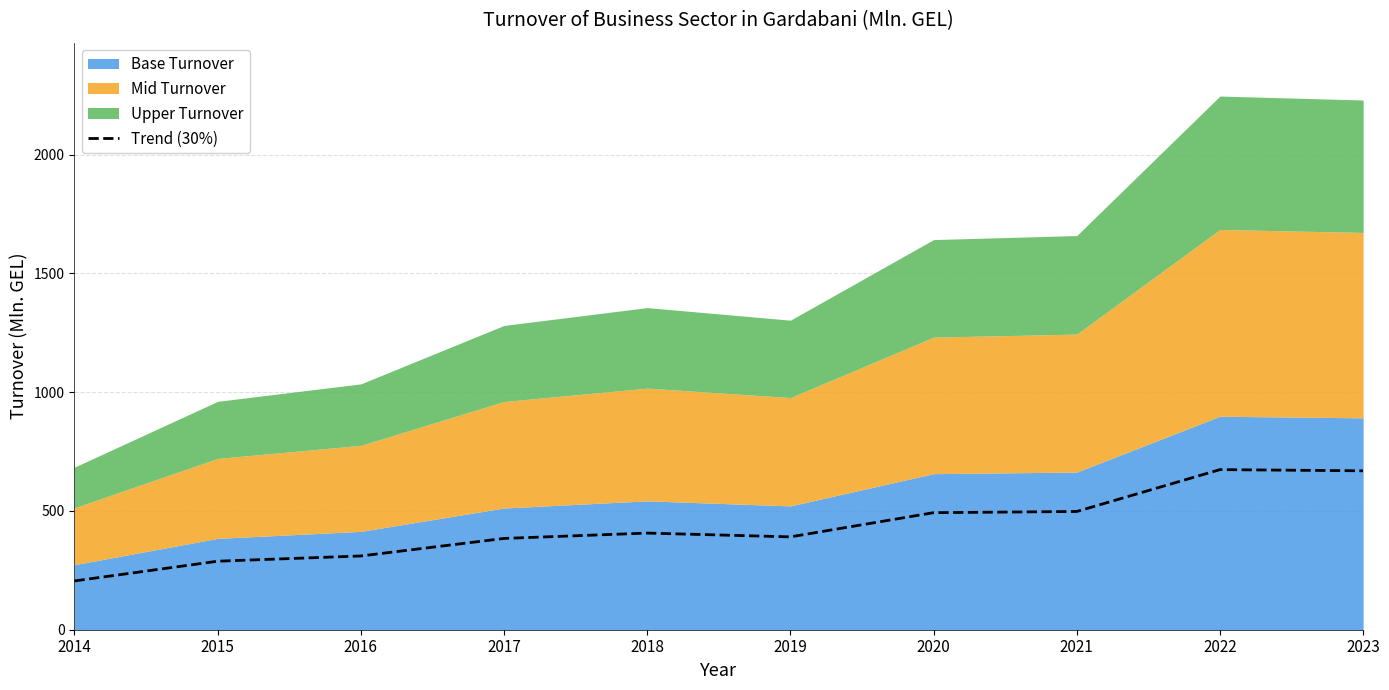

True or false: Trend (30%) has a value of 492.8 at 2020.

True